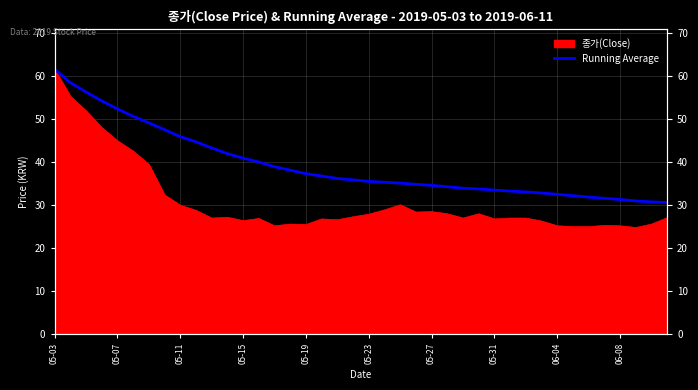

What is the change in value from 16 to 33?

-5.1